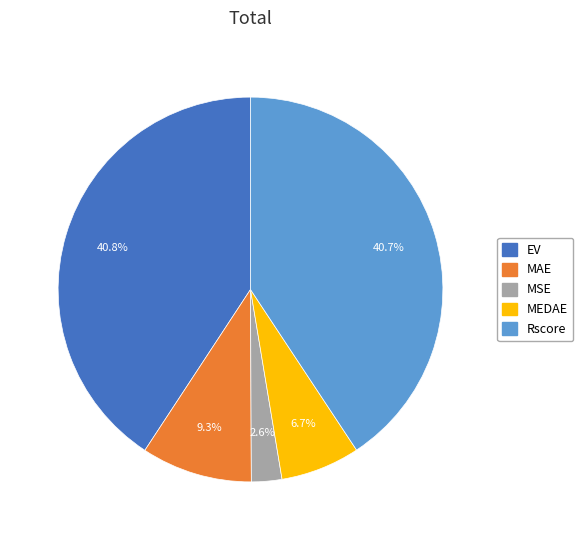

True or false: EV accounts for 27% of the total.

False